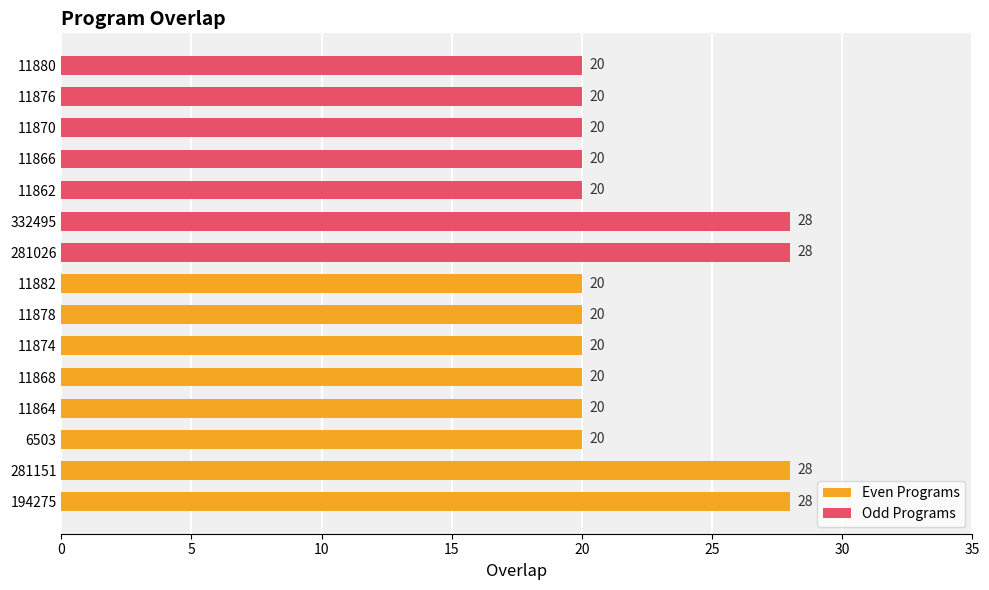

Which category has the highest value across all series?

194275